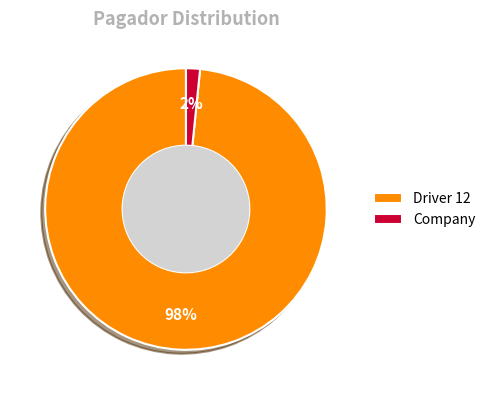

Is there any slice that represents more than half of the pie?

Yes